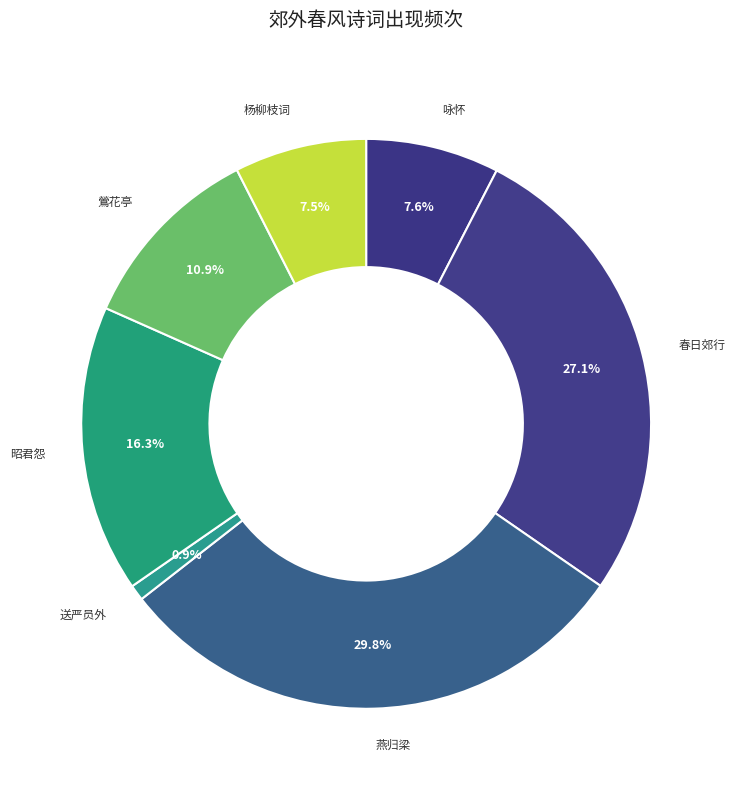

How many slices are in this pie chart?

7